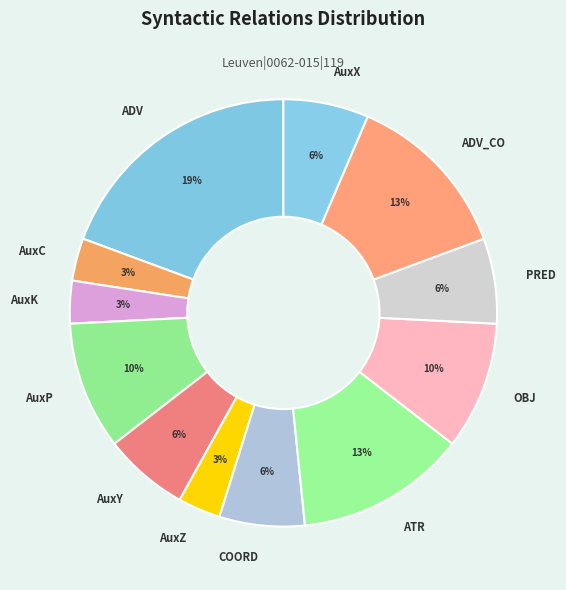

What is the largest slice in the pie chart?

ADV